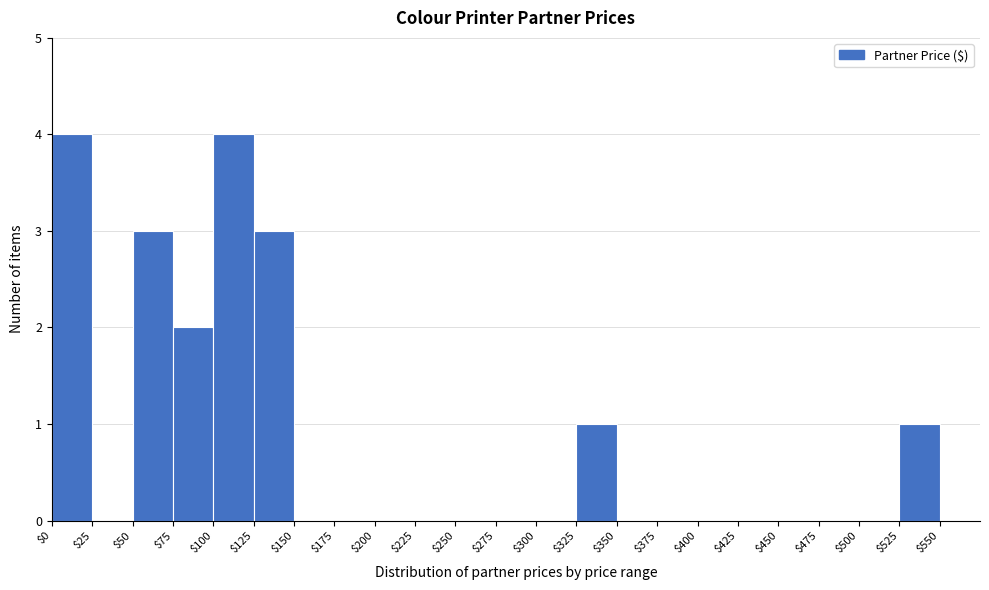

Reading left to right, transcribe this chart: for each bar, give the range it covers on the x-axis and its height. The values are not printed on the chart, so give them approximately, as read against the axis.

0 to 25: 4
25 to 50: 0
50 to 75: 3
75 to 100: 2
100 to 125: 4
125 to 150: 3
150 to 175: 0
175 to 200: 0
200 to 225: 0
225 to 250: 0
250 to 275: 0
275 to 300: 0
300 to 325: 0
325 to 350: 1
350 to 375: 0
375 to 400: 0
400 to 425: 0
425 to 450: 0
450 to 475: 0
475 to 500: 0
500 to 525: 0
525 to 550: 1
550 to 575: 0